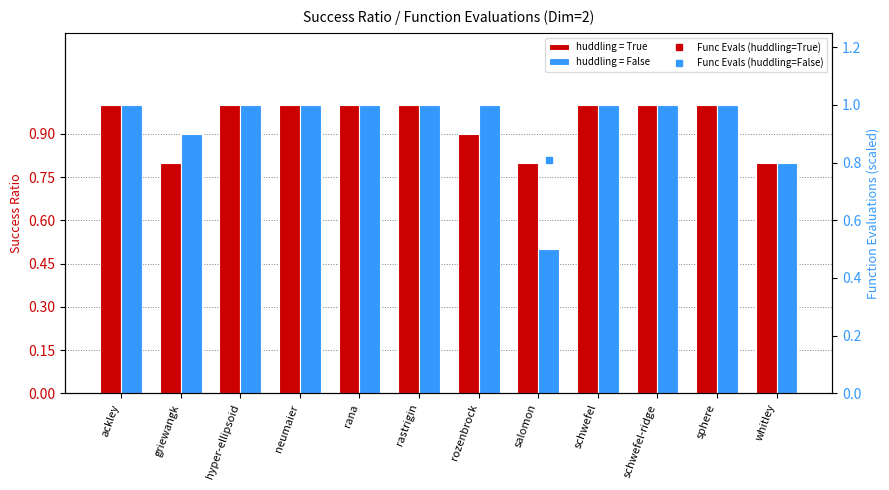

True or false: huddling = False has a value of 0.2 at schwefel-ridge.

False